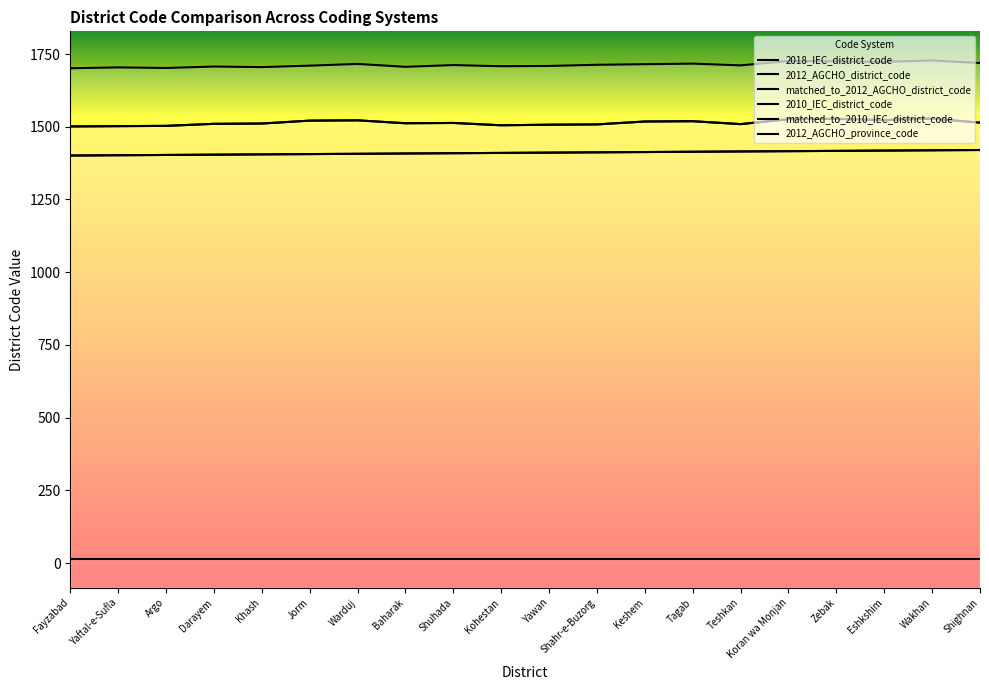

True or false: matched_to_2010_IEC_district_code has more than 0 interior local peaks.

False